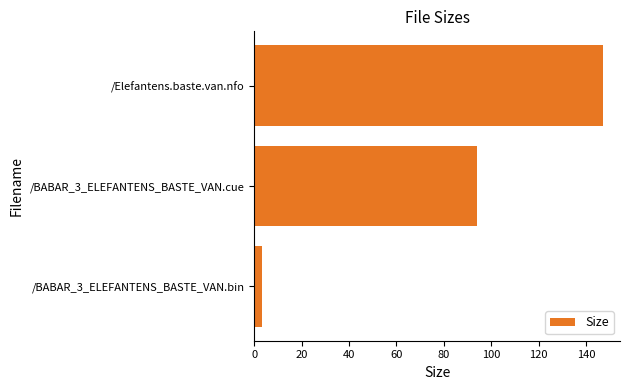

What is the sum of all values?

244.1